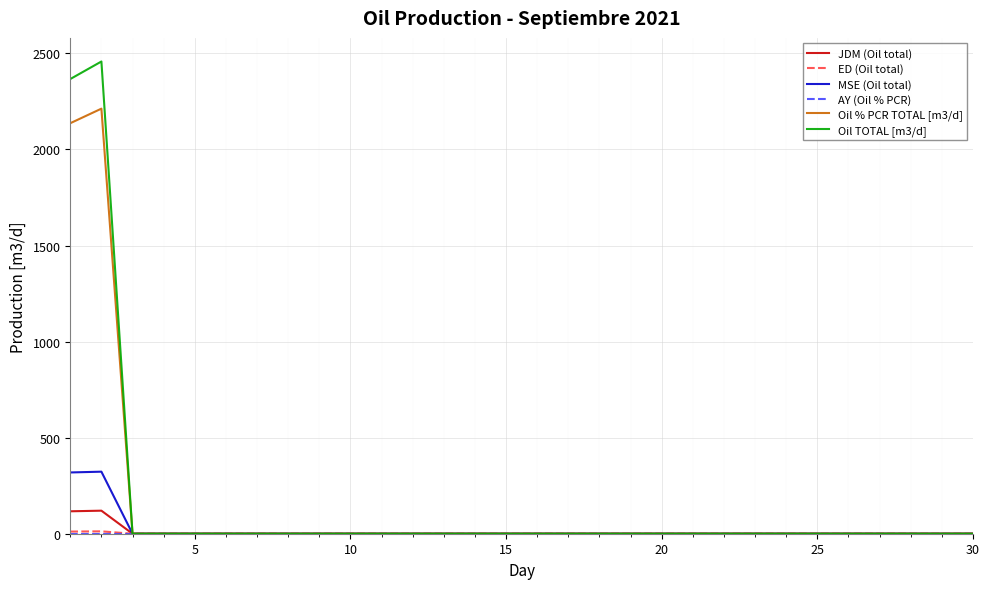

What is the greatest value displayed?

2457.8